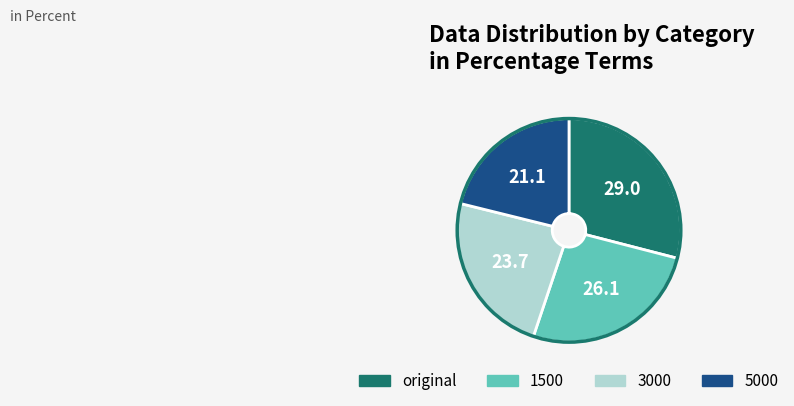

Which has a higher value, original or 5000?

original